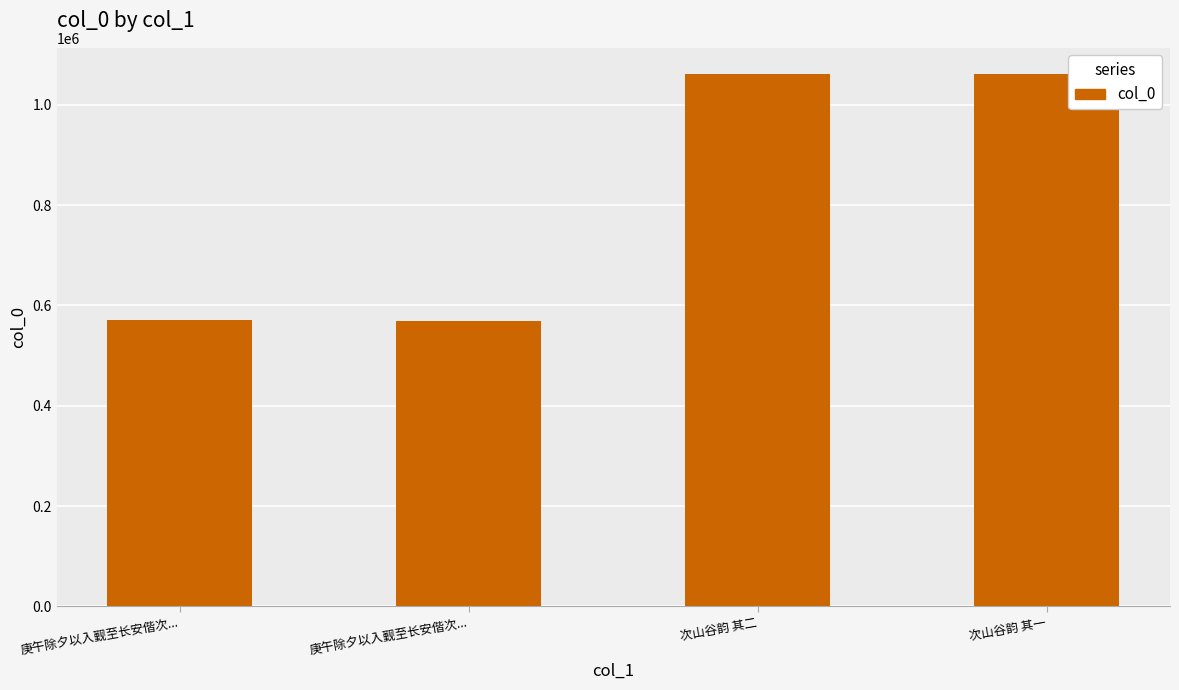

What is the change in value from 庚午除夕以入觐至长安偕次... to 次山谷韵 其二?

+491983